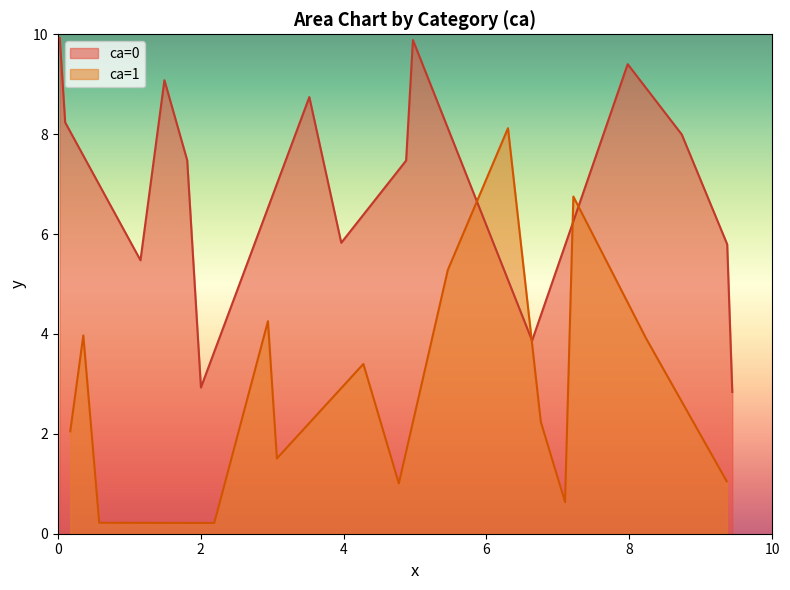

How many data points does each series have?

30